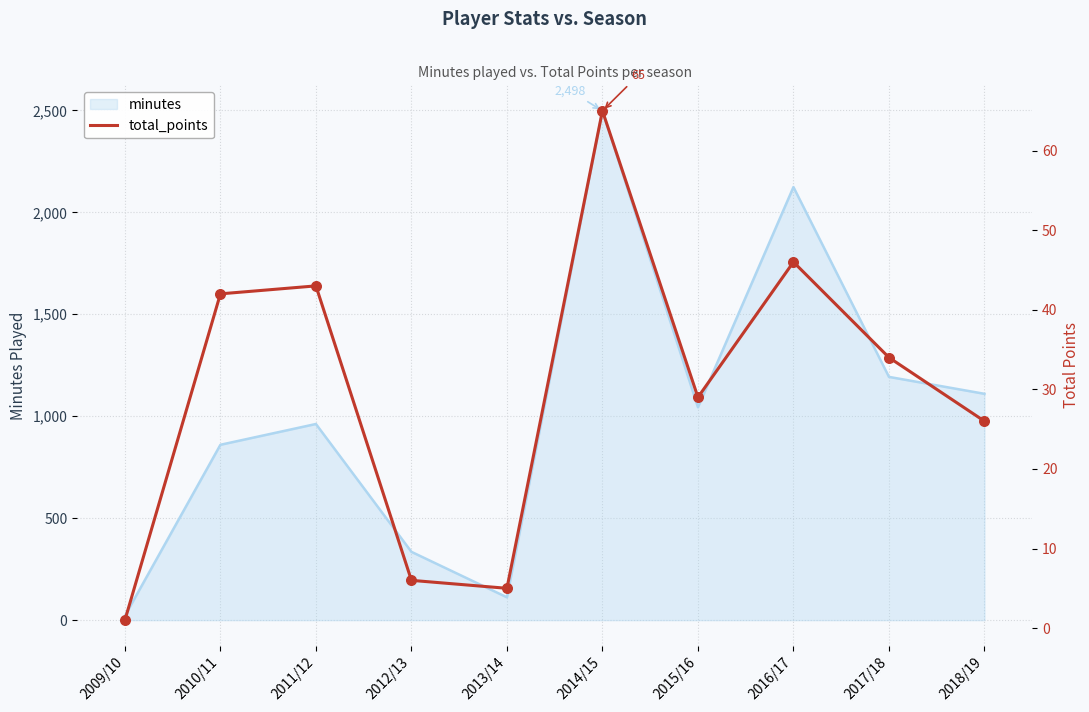

What is the change in value from 2011/12 to 2018/19?

-17